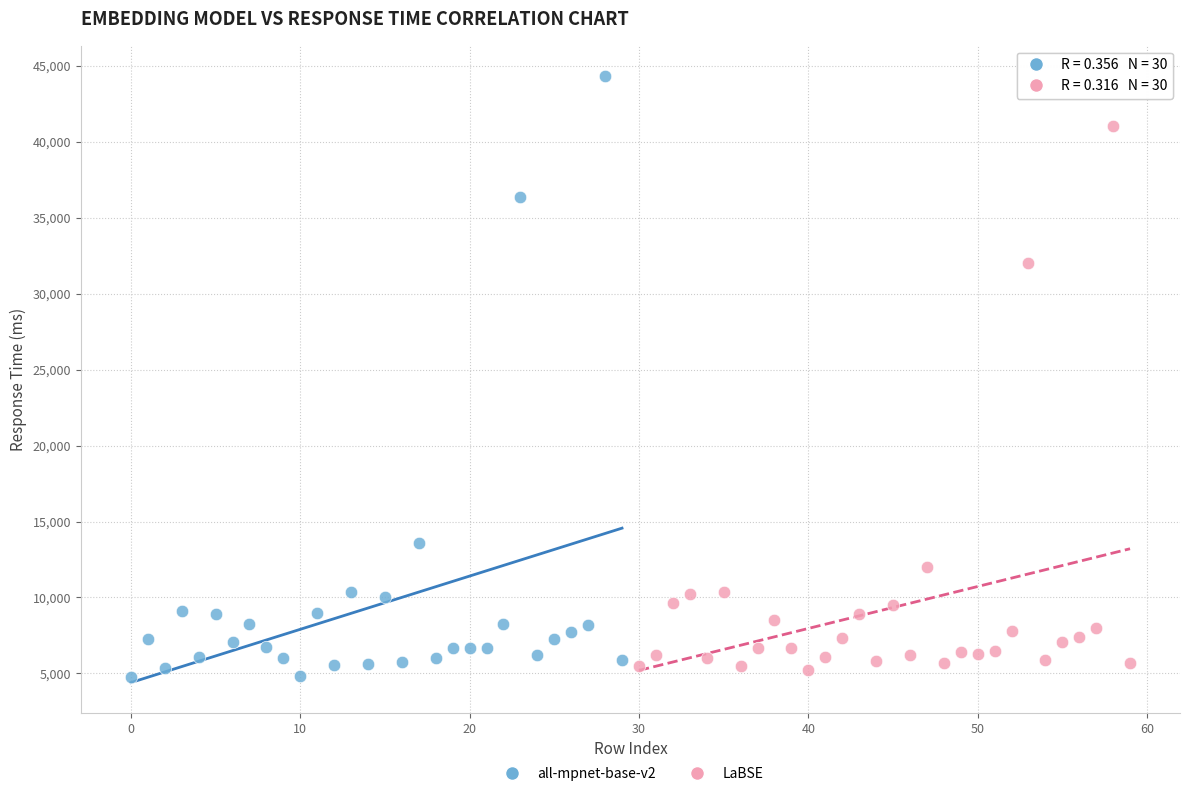

Which series contains the highest Y value?

all-mpnet-base-v2